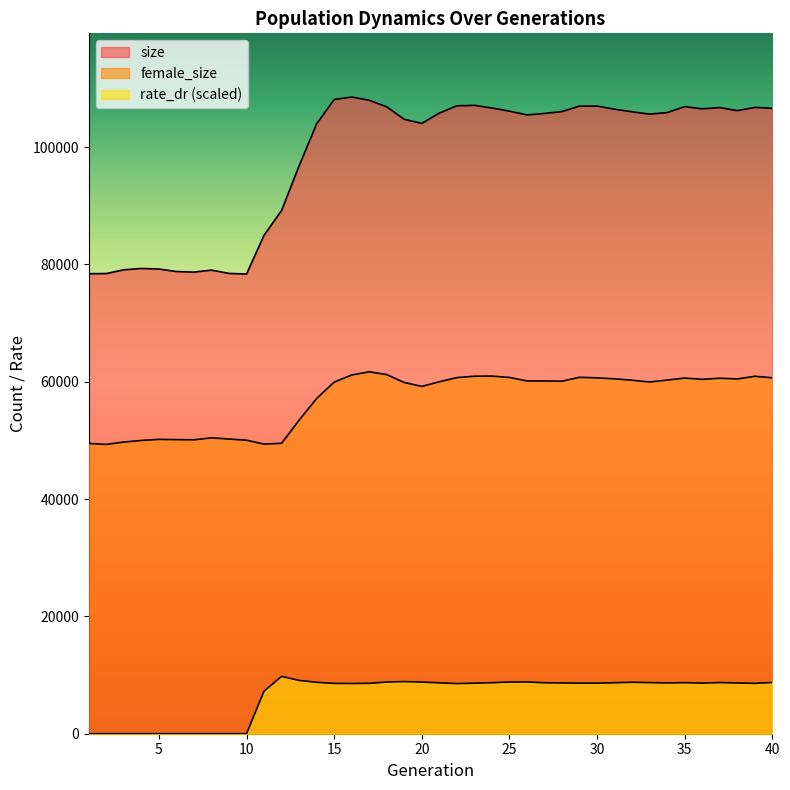

Reading right to left, list all the values displayed in this chart.

size: 40=106633.0	39=106772.0	38=106233.0	37=106745.0	36=106531.0	35=106908.0	34=105894.0	33=105621.0	32=106029.0	31=106468.0	30=107003.0	29=106994.0	28=106068.0	27=105745.0	26=105491.0	25=106134.0	24=106681.0	23=107129.0	22=107046.0	21=105801.0	20=104049.0	19=104747.0	18=106867.0	17=107997.0	16=108550.0	15=108116.0	14=103965.0	13=96805.0	12=89201.0	11=84969.0	10=78367.0	9=78473.0	8=79036.0	7=78695.0	6=78796.0	5=79226.0	4=79317.0	3=79094.0	2=78447.0	1=78429.0
female_size: 40=60685.0	39=60937.0	38=60483.0	37=60606.0	36=60419.0	35=60635.0	34=60290.0	33=59966.0	32=60265.0	31=60507.0	30=60671.0	29=60766.0	28=60106.0	27=60133.0	26=60149.0	25=60741.0	24=60972.0	23=60951.0	22=60712.0	21=60006.0	20=59215.0	19=59881.0	18=61227.0	17=61701.0	16=61155.0	15=59943.0	14=57154.0	13=53448.0	12=49519.0	11=49368.0	10=50039.0	9=50237.0	8=50447.0	7=50101.0	6=50138.0	5=50182.0	4=50001.0	3=49723.0	2=49326.0	1=49492.0
rate_dr: 40=8738.6	39=8589.1	38=8651.6	37=8719.8	36=8629.4	35=8703.2	34=8660.7	33=8717.7	32=8765.9	31=8692.8	30=8619.7	29=8624.3	28=8654.6	27=8688.0	26=8825.2	25=8811.3	24=8695.2	23=8618.8	22=8545.9	21=8676.2	20=8809.6	19=8885.7	18=8813.6	17=8590.6	16=8560.6	15=8579.4	14=8768.2	13=9091.2	12=9774.8	11=7249.7	10=0.0	9=0.0	8=0.0	7=0.0	6=0.0	5=0.0	4=0.0	3=0.0	2=0.0	1=0.0